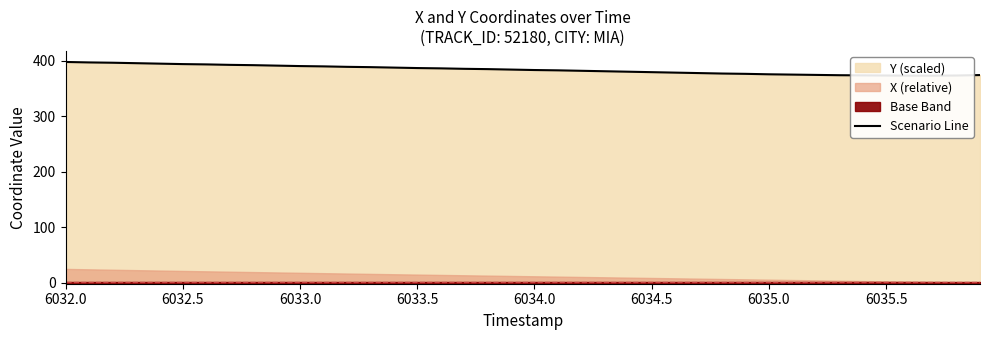

How many data points does each series have?

40